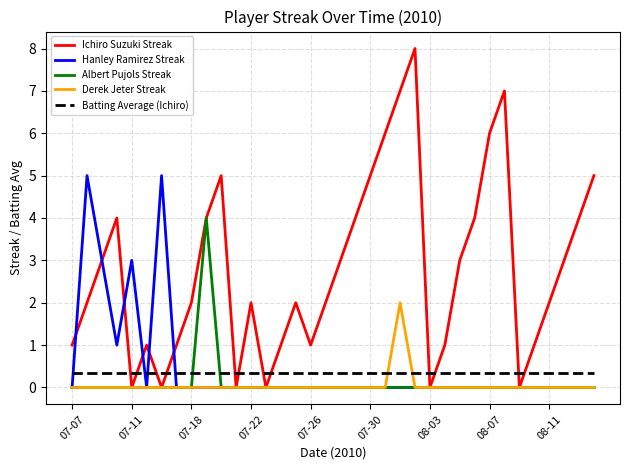

Which series has the largest range (max minus min)?

Ichiro Suzuki Streak